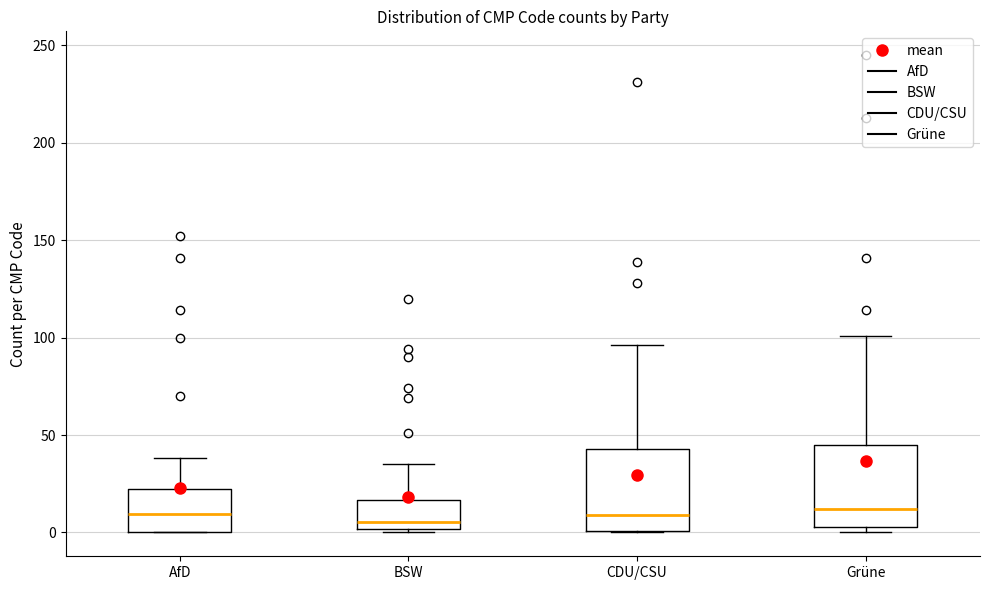

Where does the median line of the box for AfD sit on the y-axis? The values are not printed on the chart, so give them approximately, as read against the axis.

10